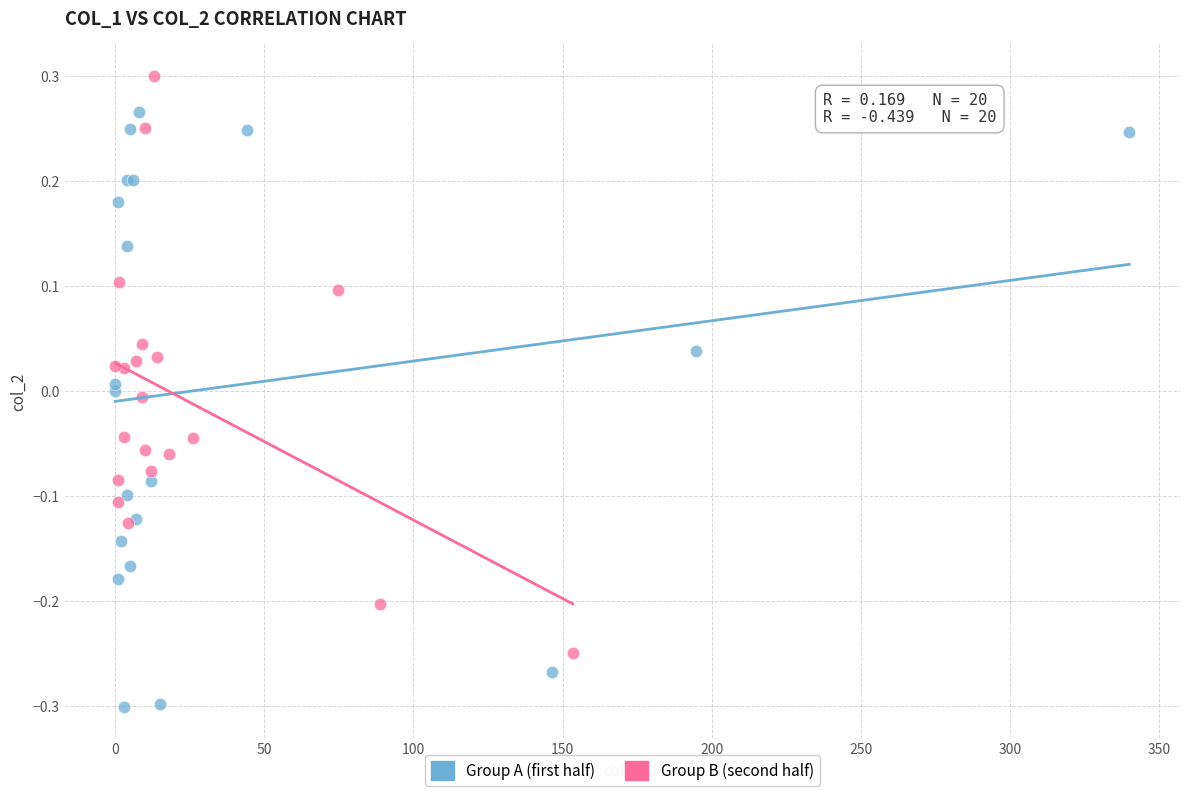

Which series contains the lowest Y value?

Group A (first half)